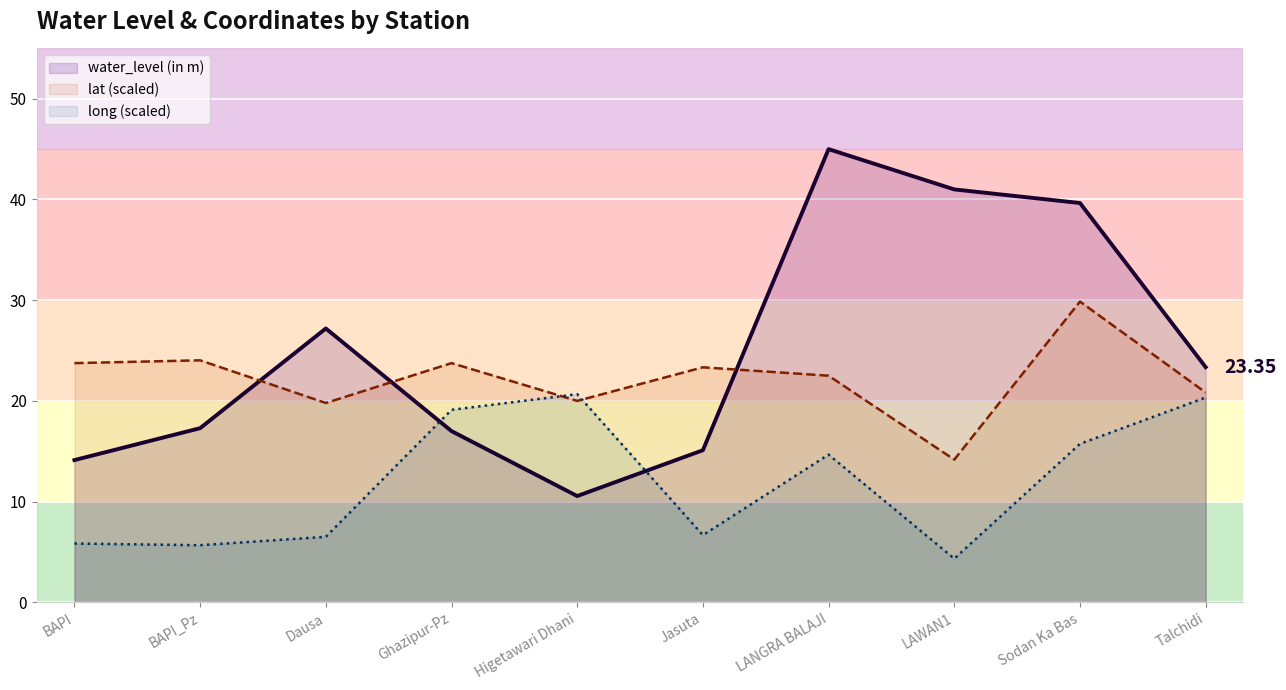

Which series has the largest total across all categories?

water_level (in m)